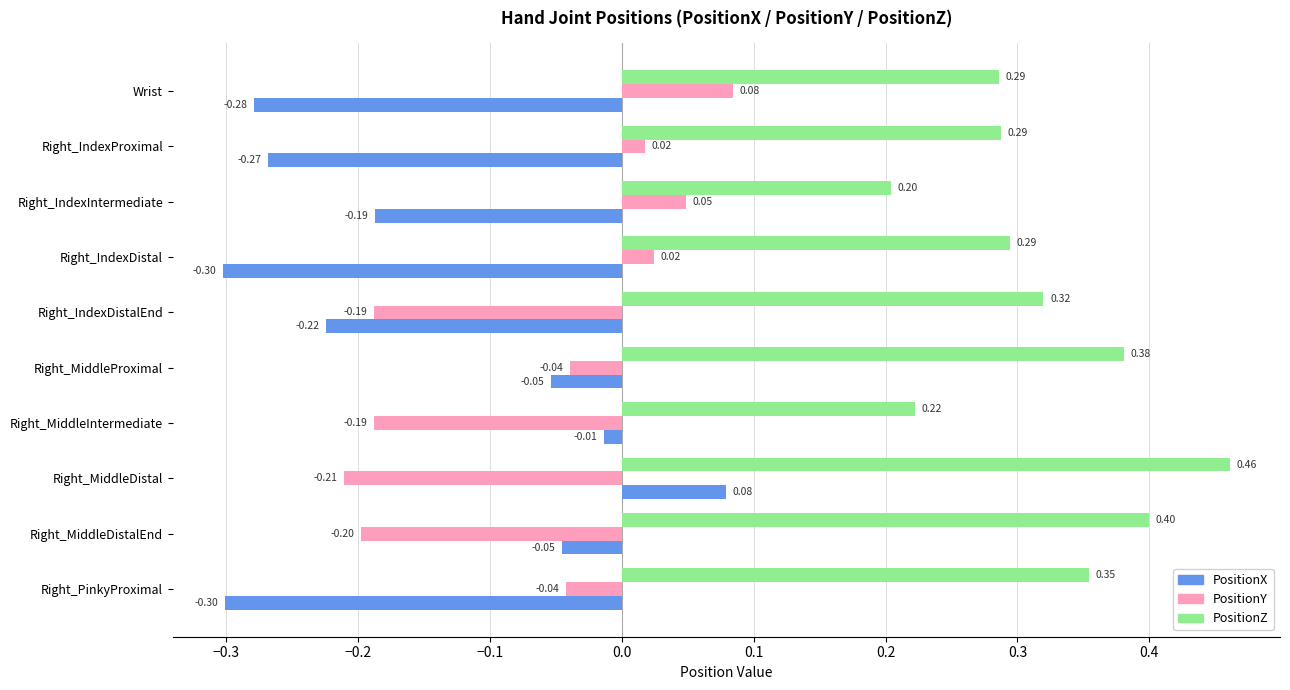

Count the number of data series in this chart.

3